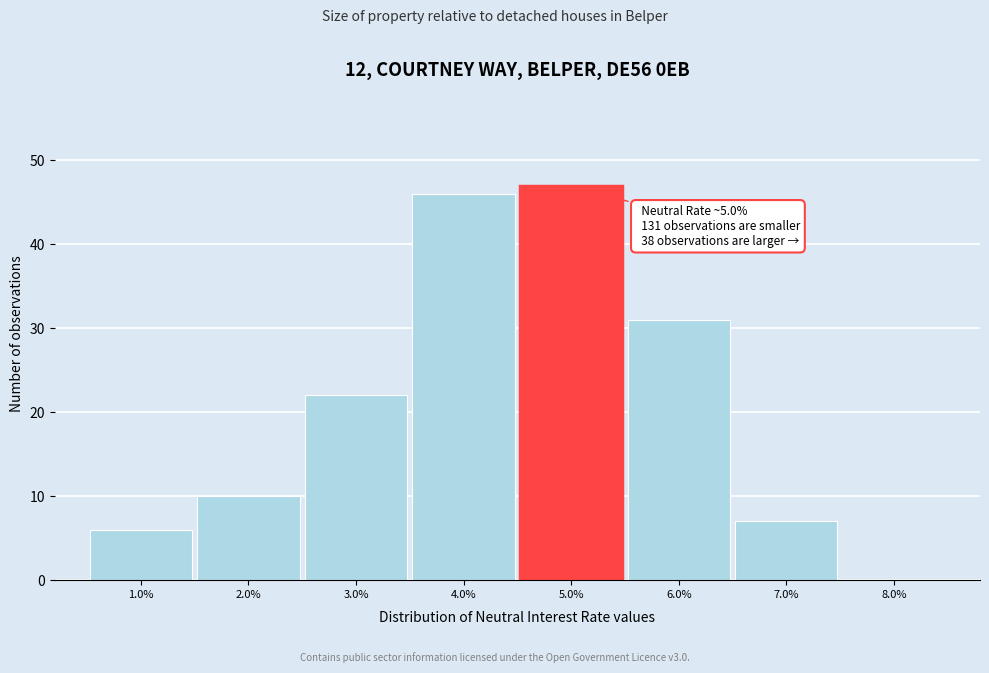

Over which range of the x-axis is the bar tallest?

4.5 to 5.5